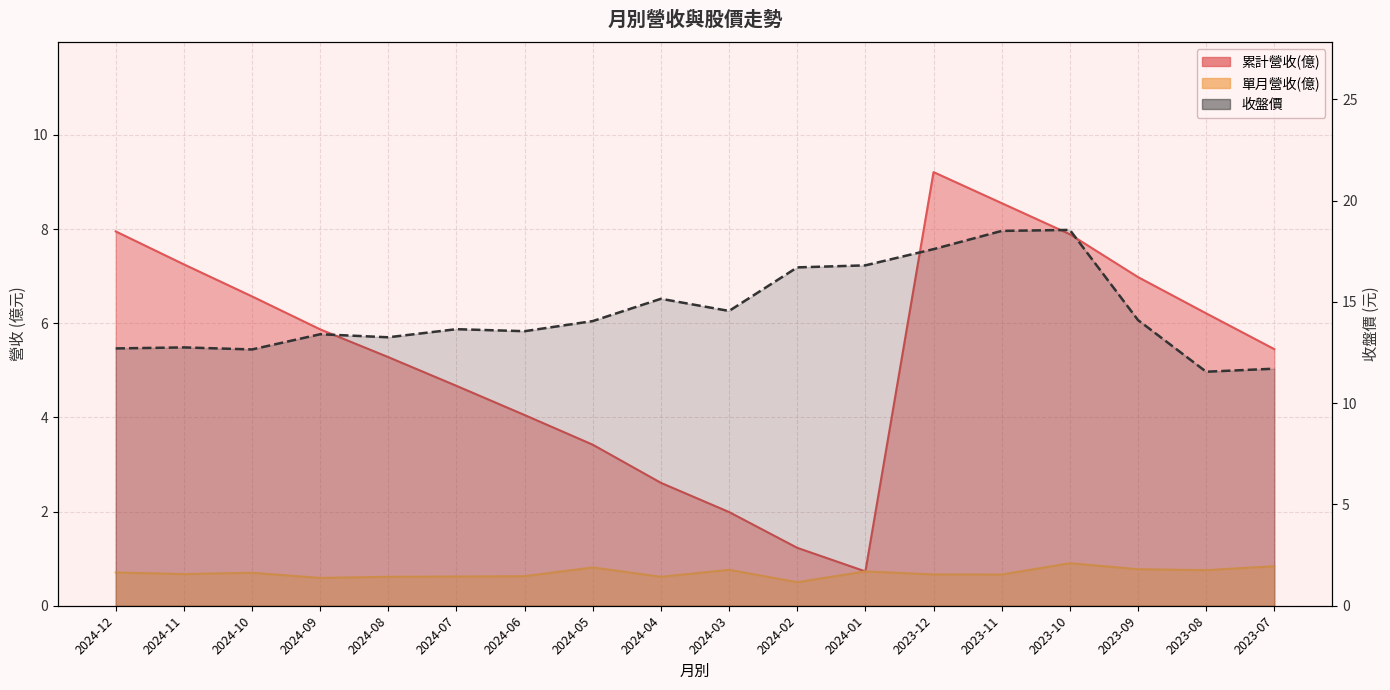

Reading left to right, what are all the values shown in this chart?

累計營收(億): 2024-12=8.0	2024-11=7.2	2024-10=6.6	2024-09=5.9	2024-08=5.3	2024-07=4.7	2024-06=4.0	2024-05=3.4	2024-04=2.6	2024-03=2.0	2024-02=1.2	2024-01=0.7	2023-12=9.2	2023-11=8.6	2023-10=7.9	2023-09=7.0	2023-08=6.2	2023-07=5.5
單月營收(億): 2024-12=0.7	2024-11=0.7	2024-10=0.7	2024-09=0.6	2024-08=0.6	2024-07=0.6	2024-06=0.6	2024-05=0.8	2024-04=0.6	2024-03=0.8	2024-02=0.5	2024-01=0.7	2023-12=0.7	2023-11=0.7	2023-10=0.9	2023-09=0.8	2023-08=0.8	2023-07=0.8
收盤價: 2024-12=12.7	2024-11=12.8	2024-10=12.7	2024-09=13.4	2024-08=13.2	2024-07=13.7	2024-06=13.6	2024-05=14.1	2024-04=15.2	2024-03=14.6	2024-02=16.7	2024-01=16.8	2023-12=17.6	2023-11=18.5	2023-10=18.6	2023-09=14.1	2023-08=11.6	2023-07=11.7